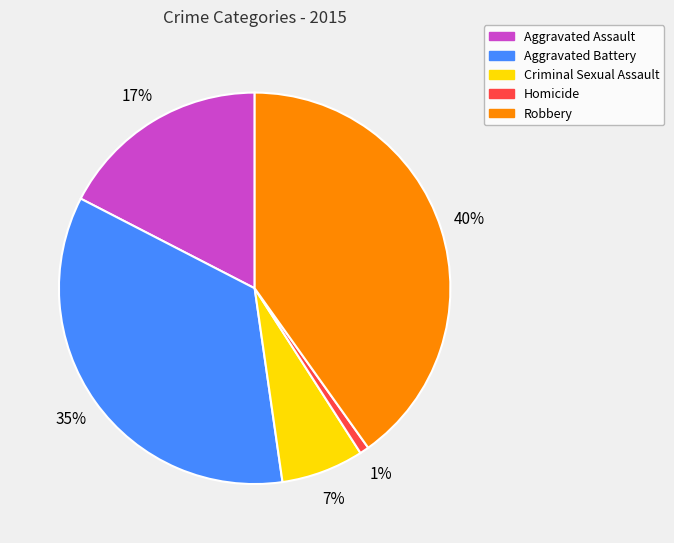

Count the number of slices in the pie.

5